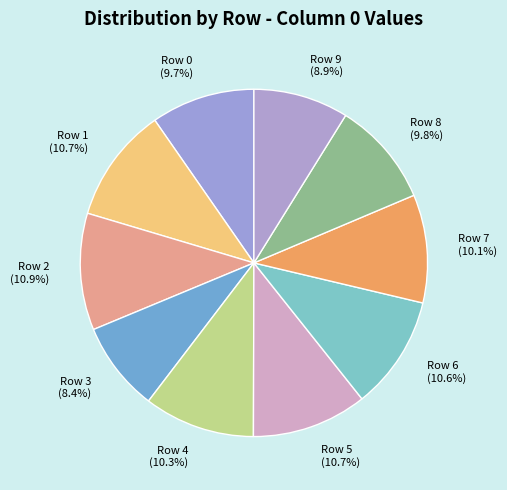

To the nearest percent, what percentage of the pie is Row 3?

8%